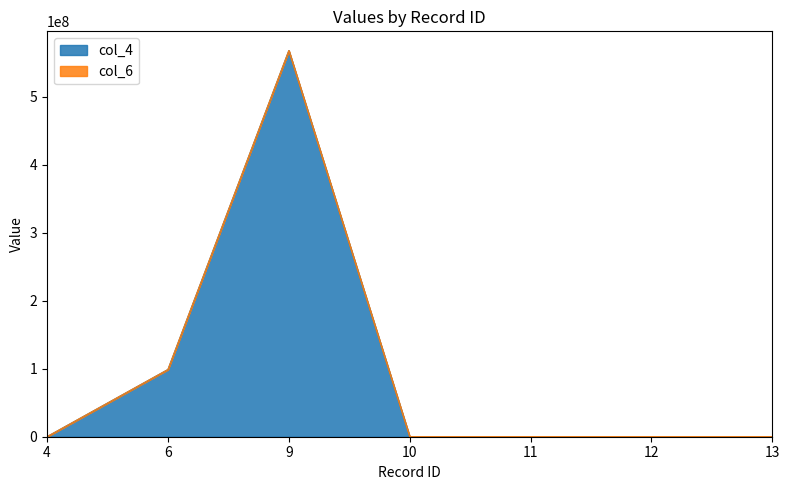

Which series has the largest range (max minus min)?

col_4